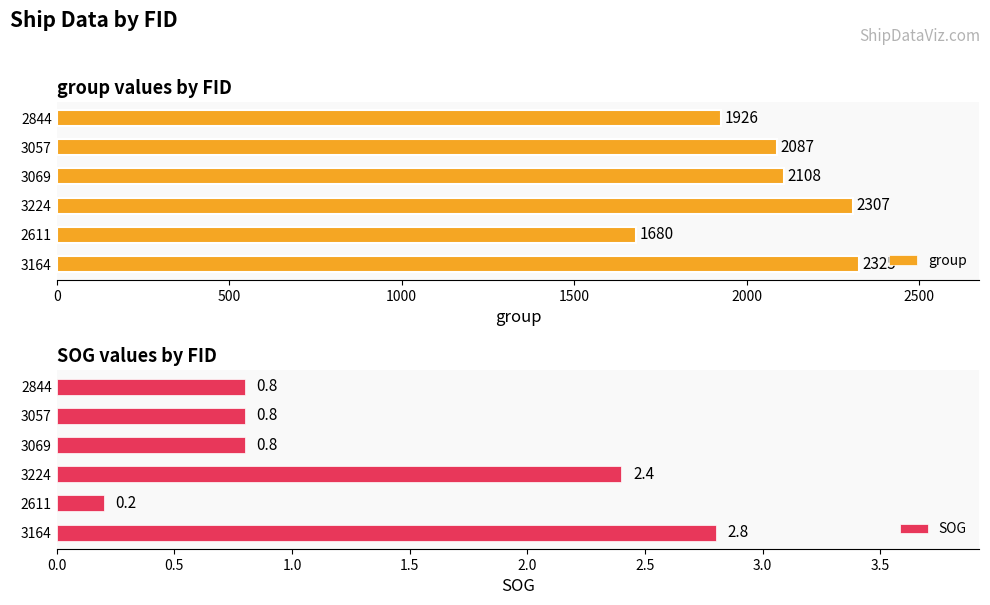

Reading left to right, transcribe all the data shown in this chart.

group: 2325.0	1680.0	2307.0	2108.0	2087.0	1926.0
SOG: 2.8	0.2	2.4	0.8	0.8	0.8